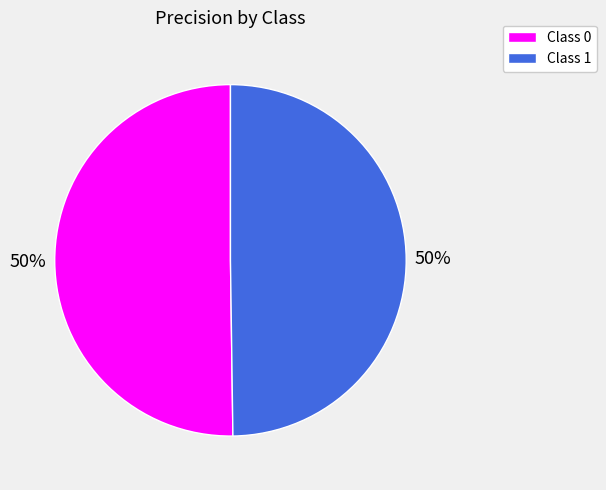

How many segments does this pie chart have?

2